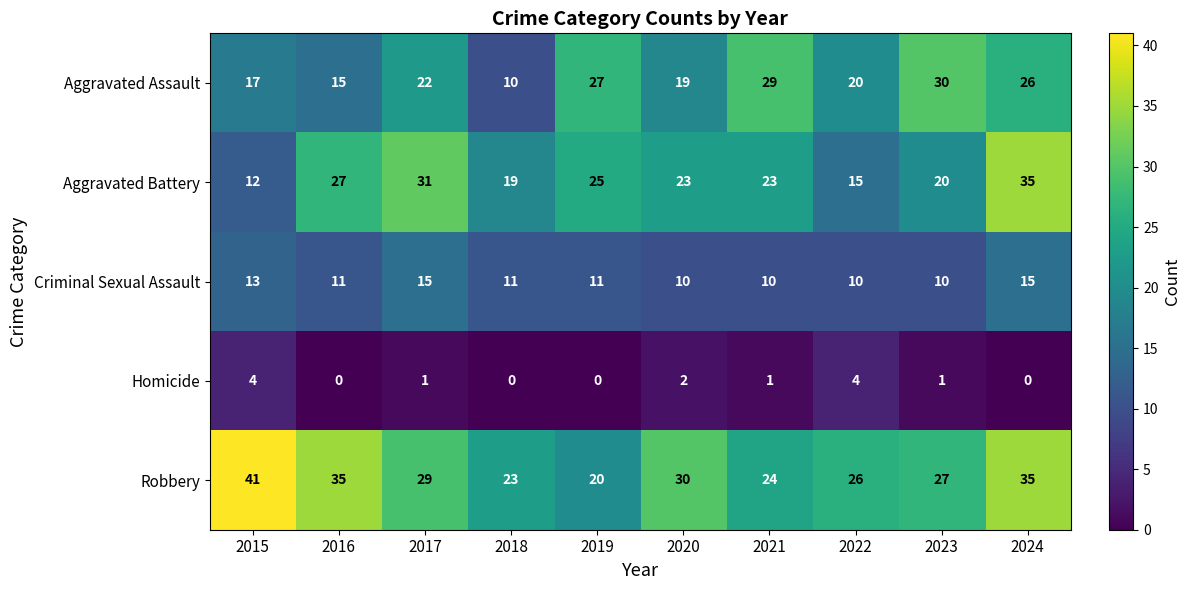

What is the difference between the Robbery values at 2023 and 2021?

3